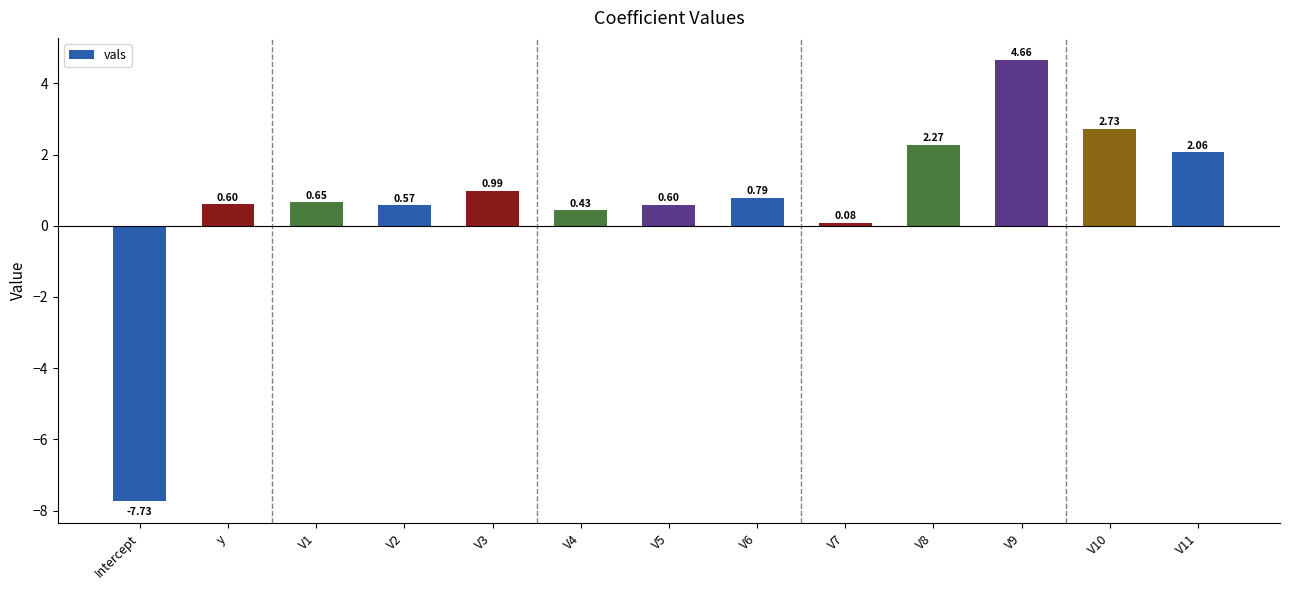

How many bars are there in total?

13